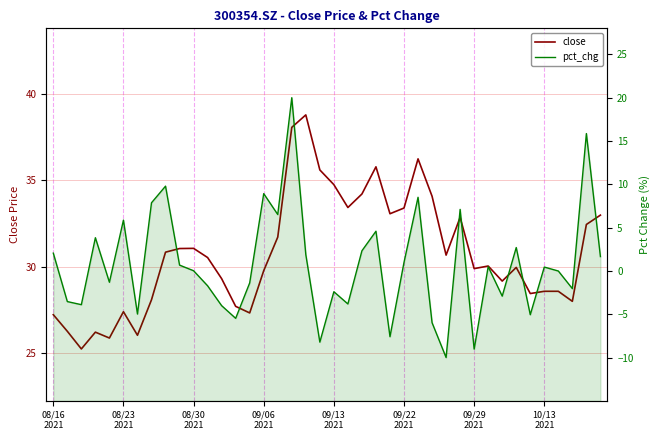

What is the label of the 16th point from the right?

24